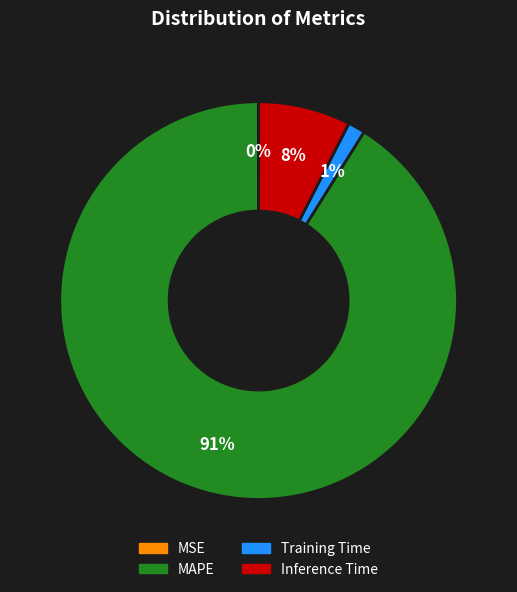

Which has a higher value, MAPE or Inference Time?

MAPE